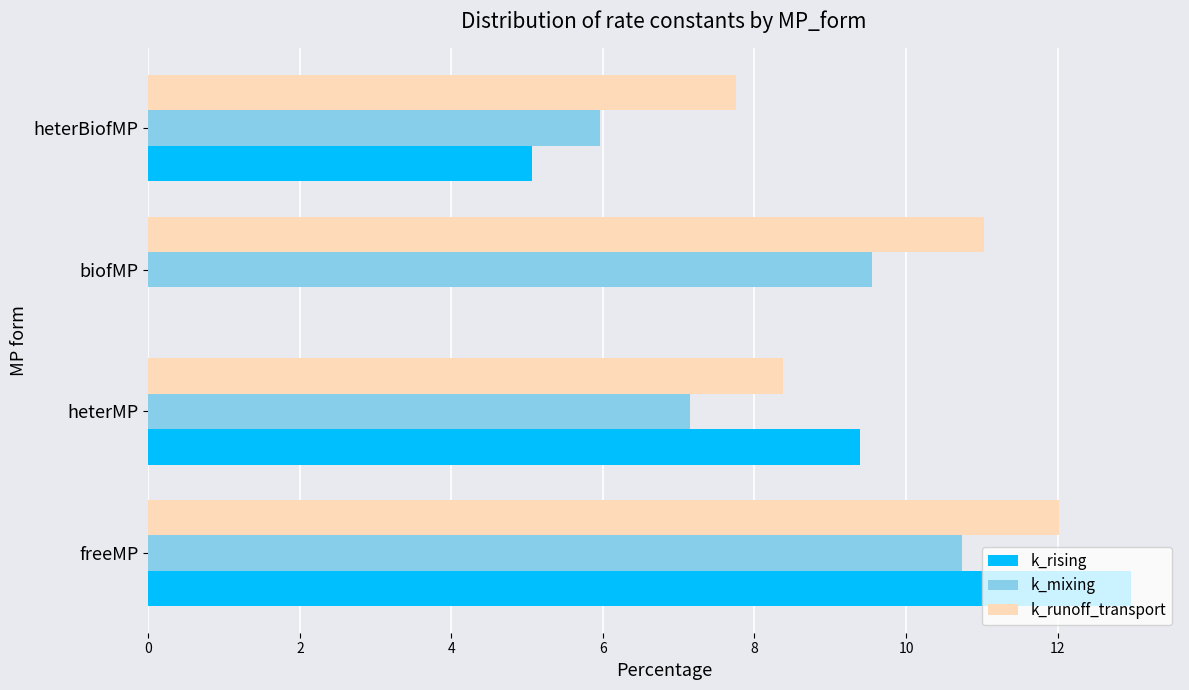

What is the highest value of the k_runoff_transport series?

12.0